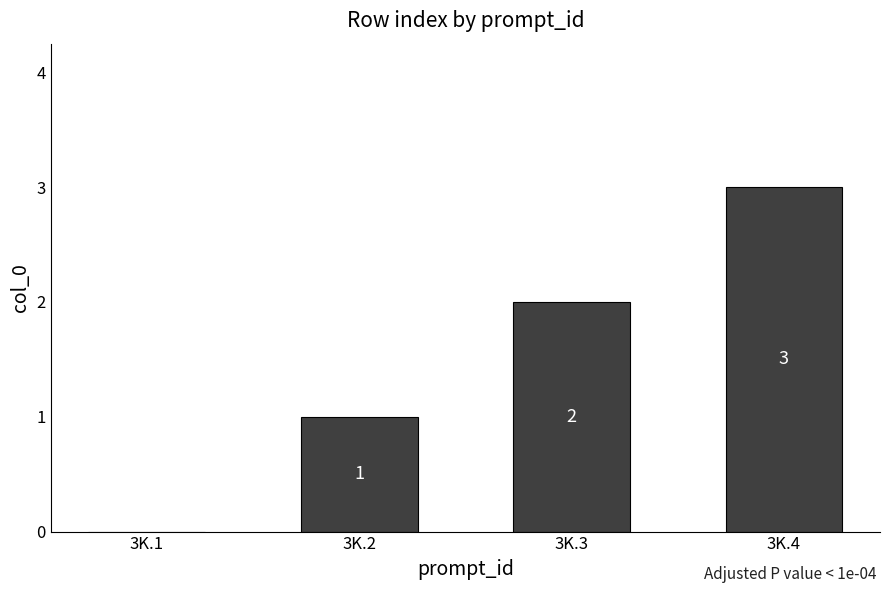

How many values are between 1 and 3?

3